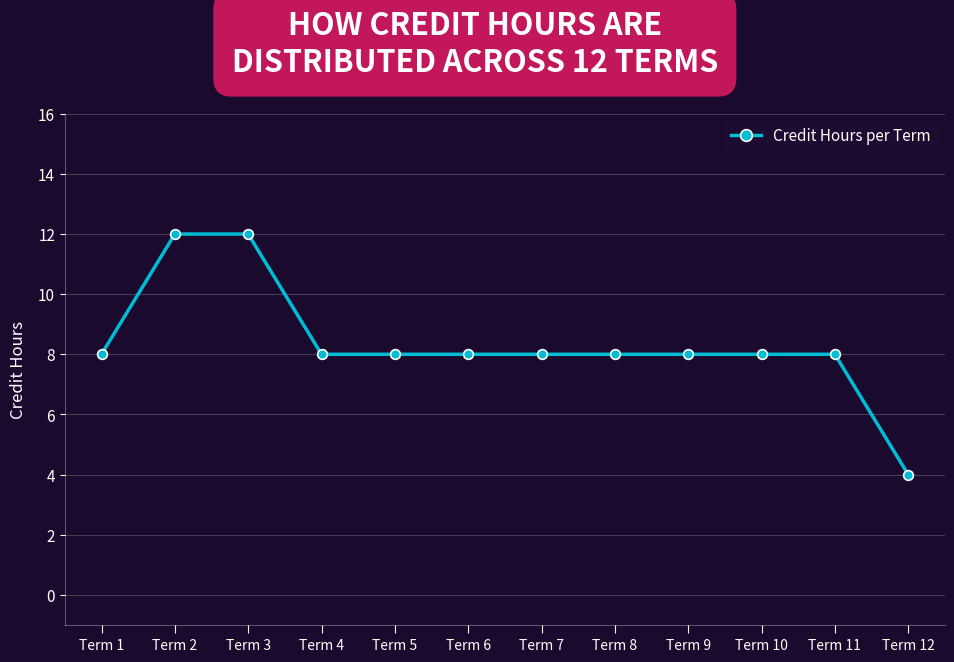

How many lines are shown in the chart?

1